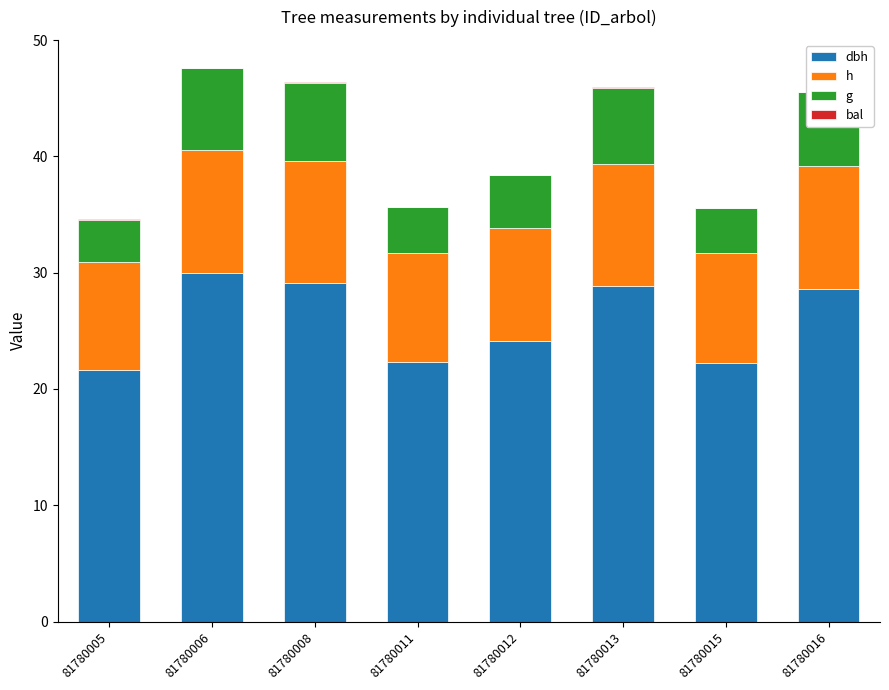

Which label corresponds to the largest value in the chart?

81780006